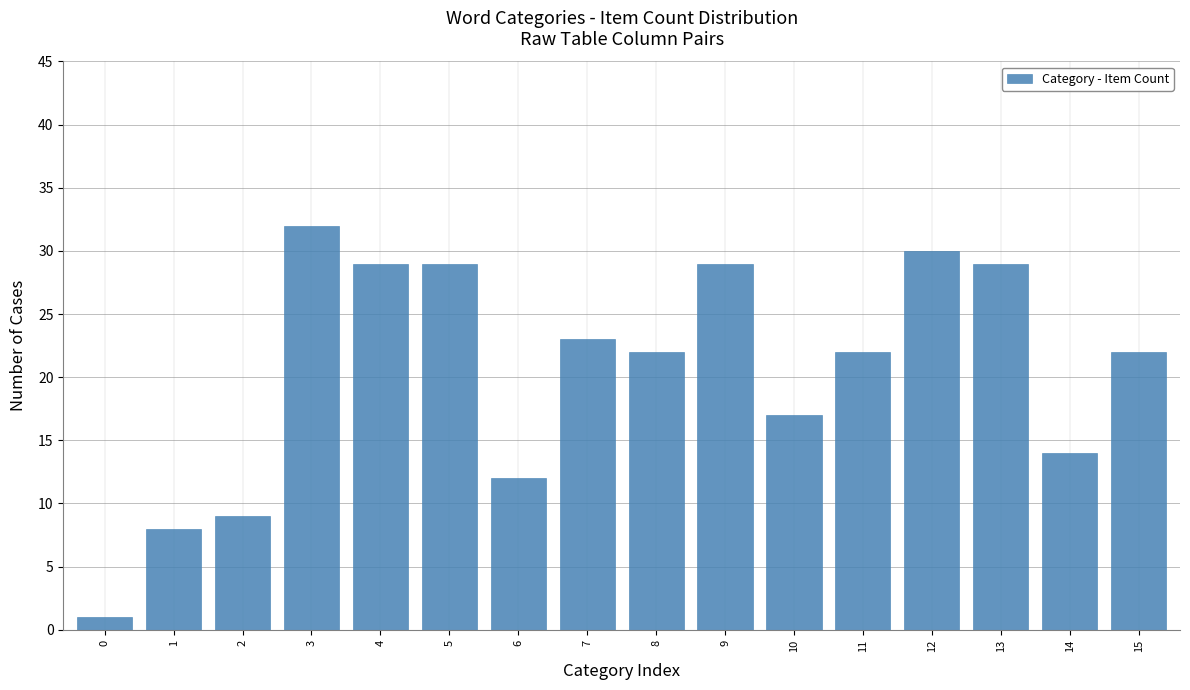

Reading left to right, what are all the values shown in this chart?

1	8	9	32	29	29	12	23	22	29	17	22	30	29	14	22